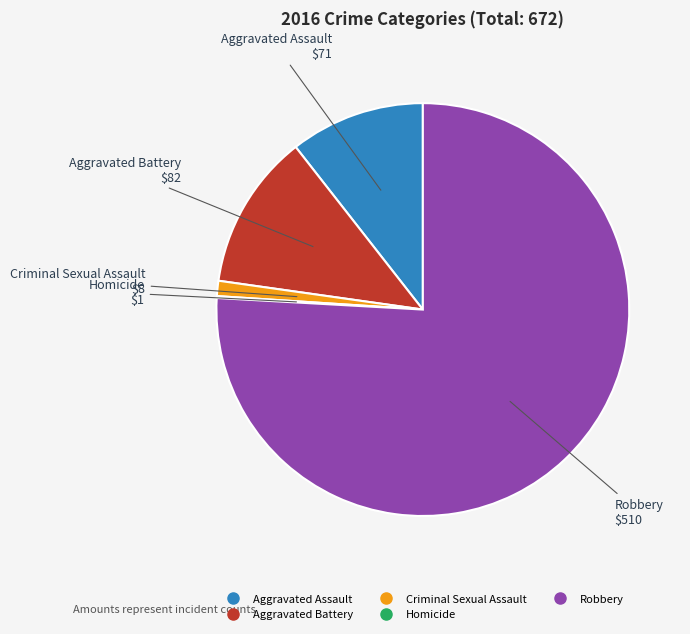

Does Aggravated Battery account for over 50% of the chart?

No